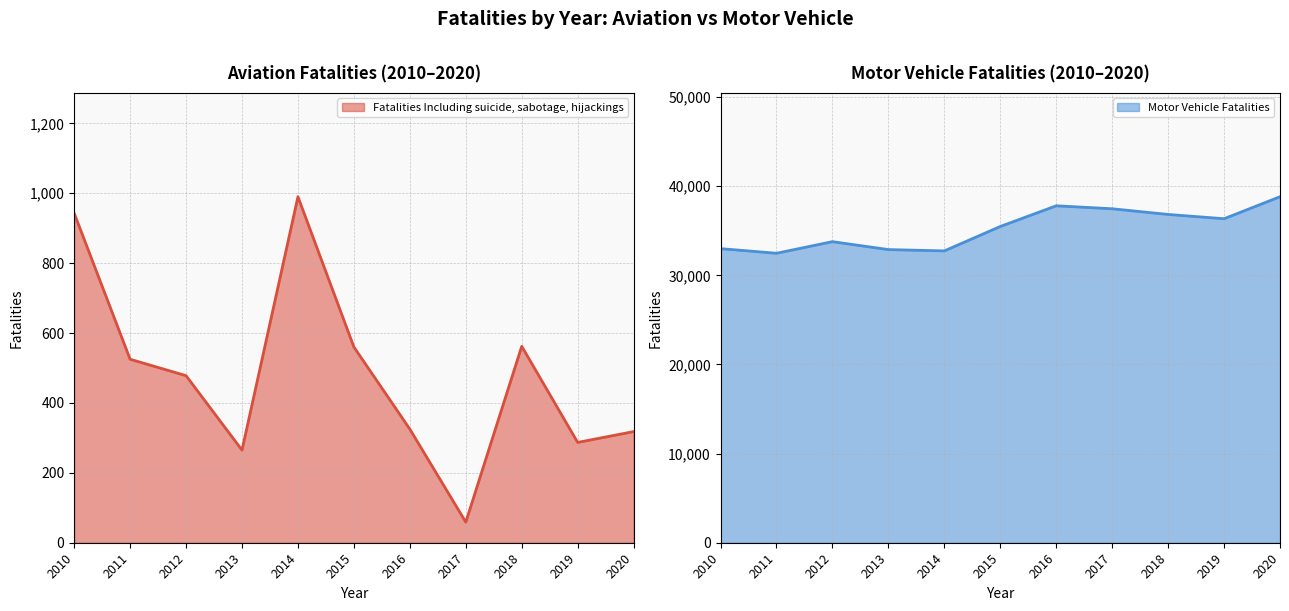

What is the spread (max minus min) of values at 2015?

34924